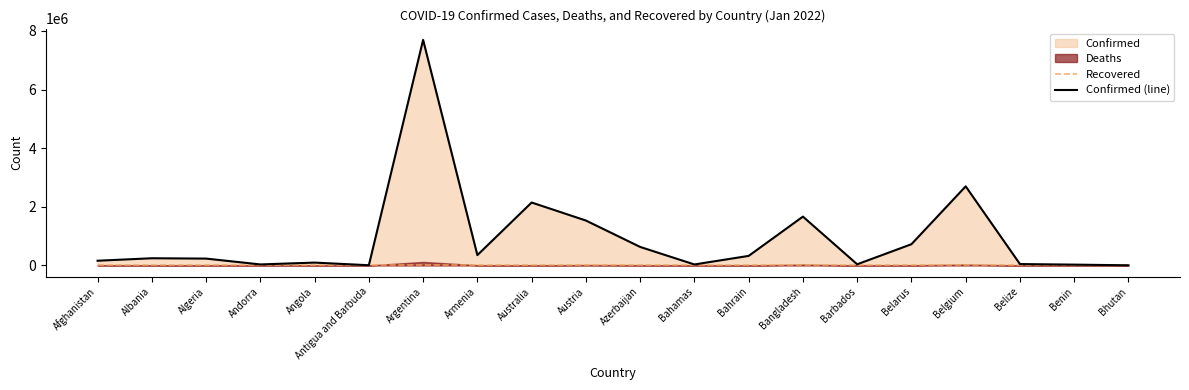

What is the sum of all Confirmed (line) values?

18677400